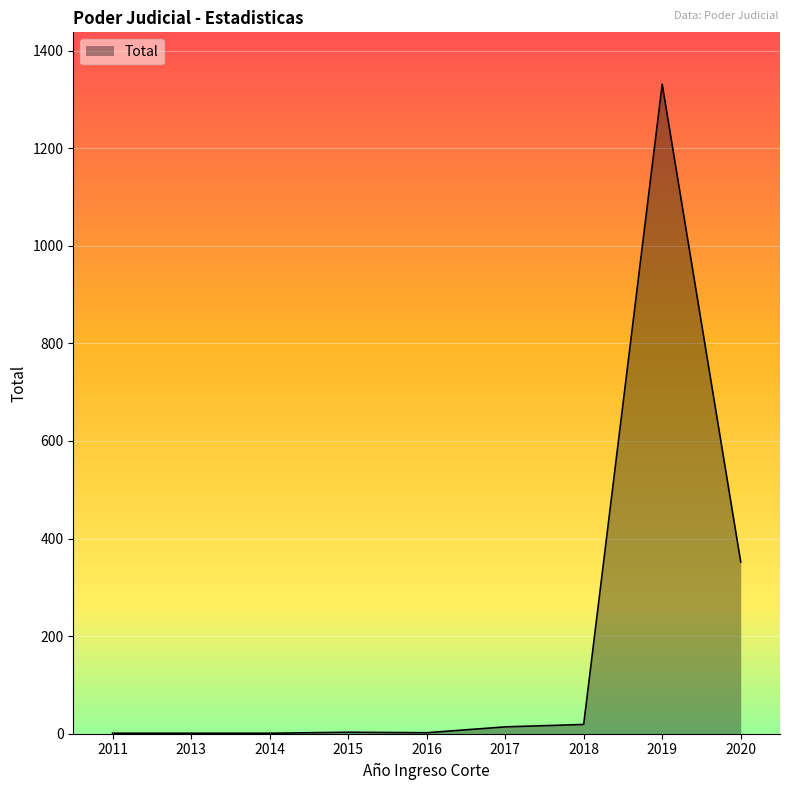

What is the difference between the maximum and second lowest values?

1330